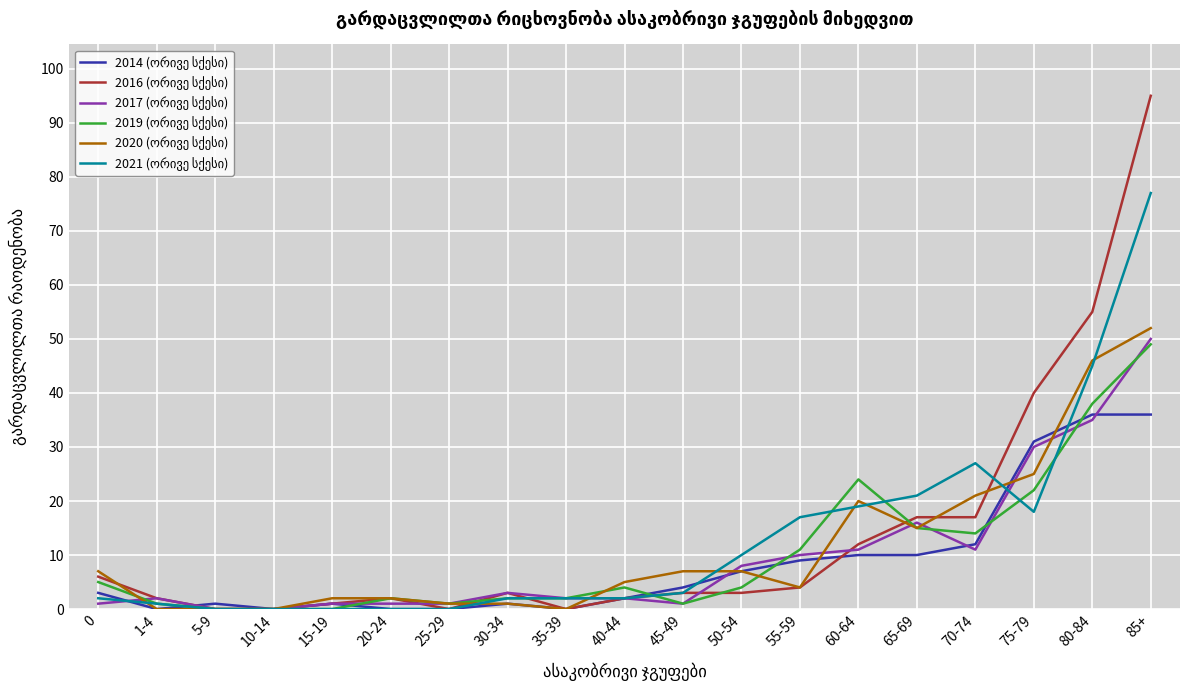

At which category is the sum across all series the highest?

85+